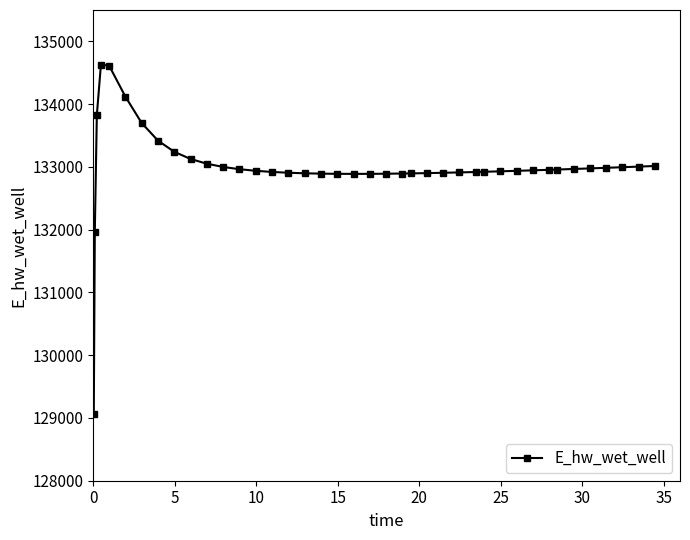

True or false: there are more than 0 points higher than both neighbors.

True